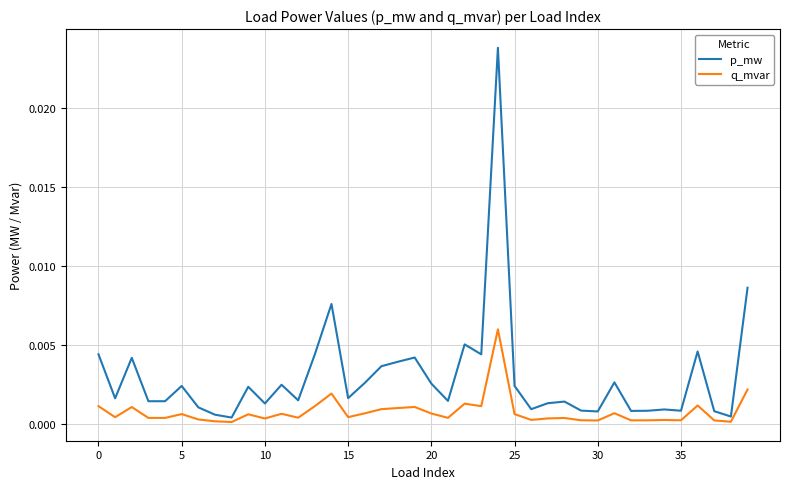

Rank the series by their average value, from lowest to highest.

q_mvar, p_mw